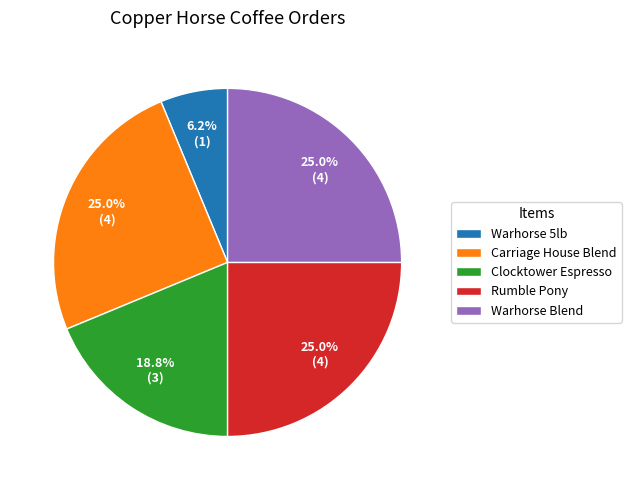

Between Warhorse 5lb and Clocktower Espresso, which is larger?

Clocktower Espresso